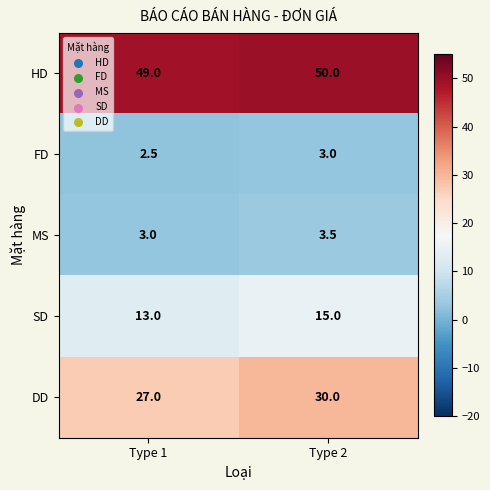

Count the number of categories in the chart.

2